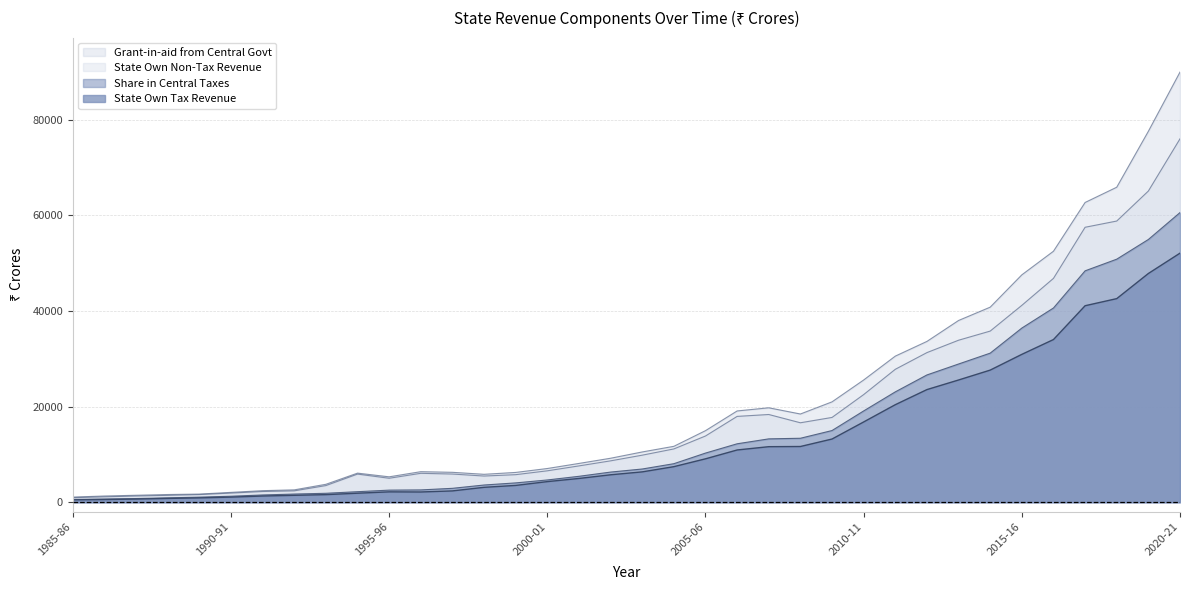

At which label does State Own Tax Revenue first exceed 6350?

2003-04